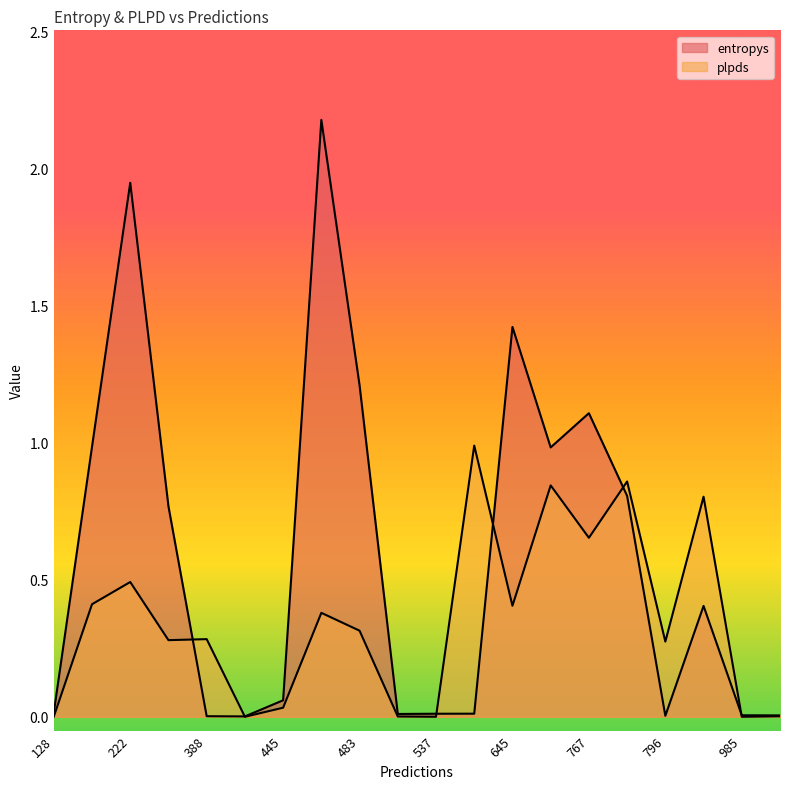

Does the chart display data point markers on the line(s)?

No